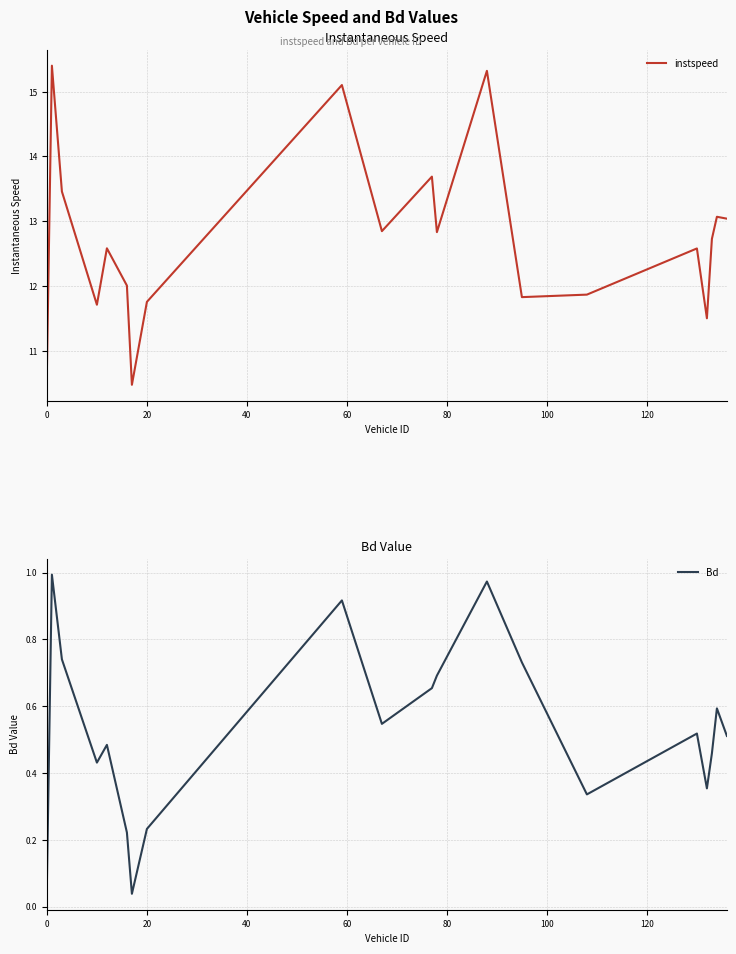

What is the maximum value for instspeed?

15.4